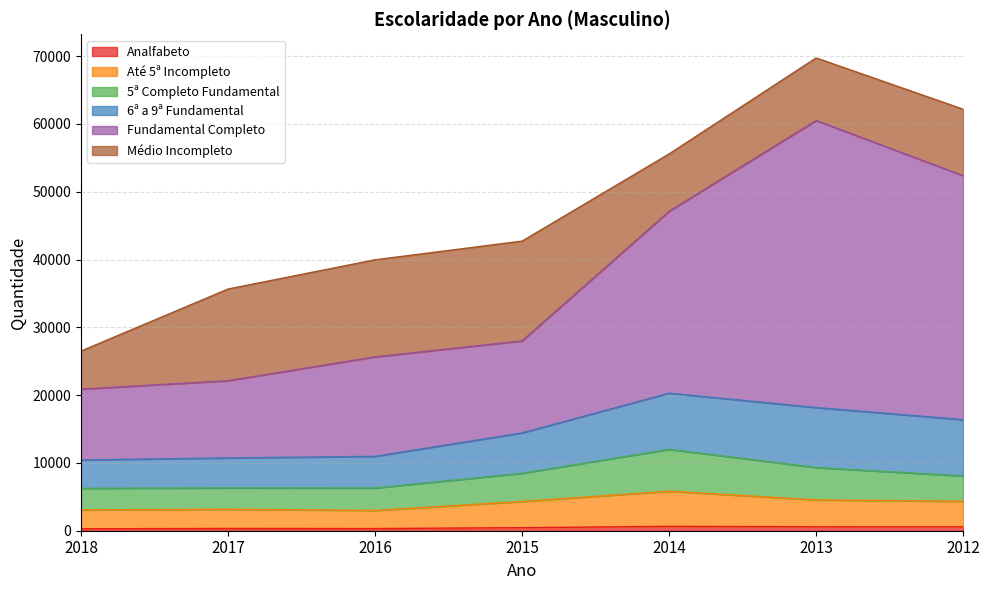

Where does the 5ª Completo Fundamental series first go above 8078?

2015